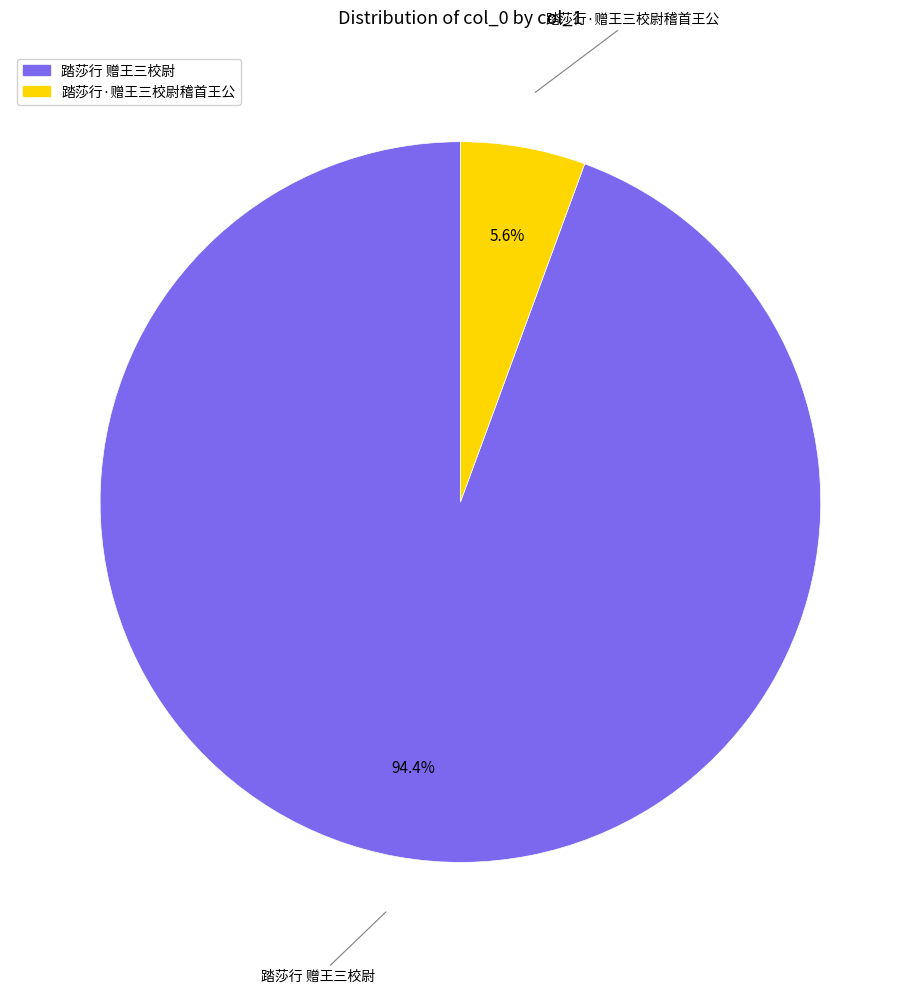

Count the number of slices in the pie.

2